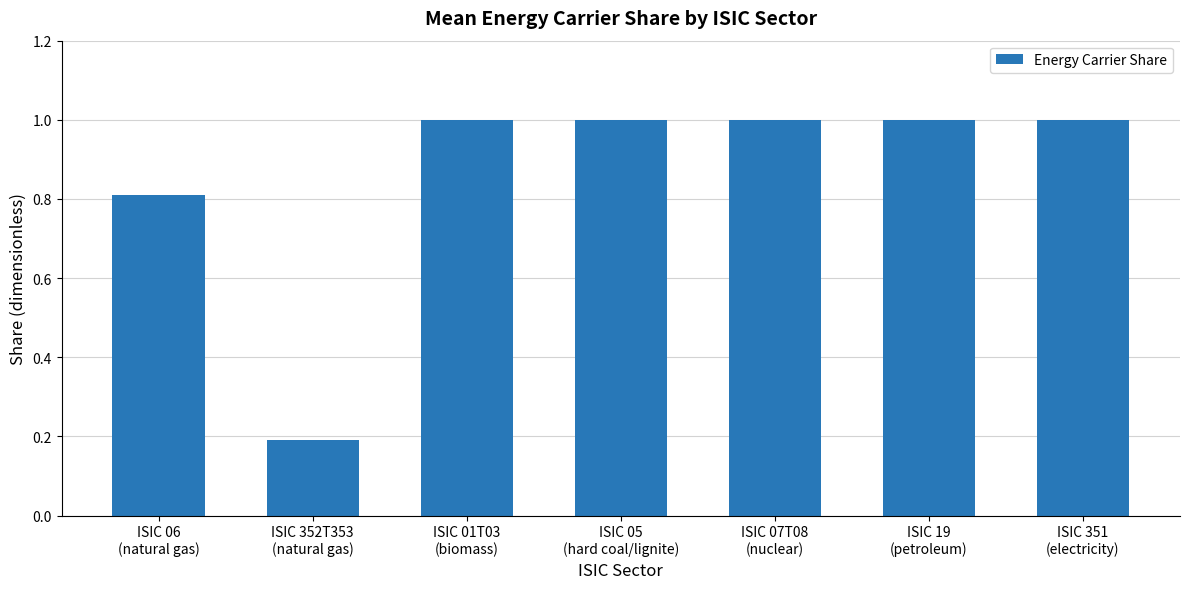

What is the sum of the values at ISIC 01T03
(biomass) and ISIC 06
(natural gas)?

1.8